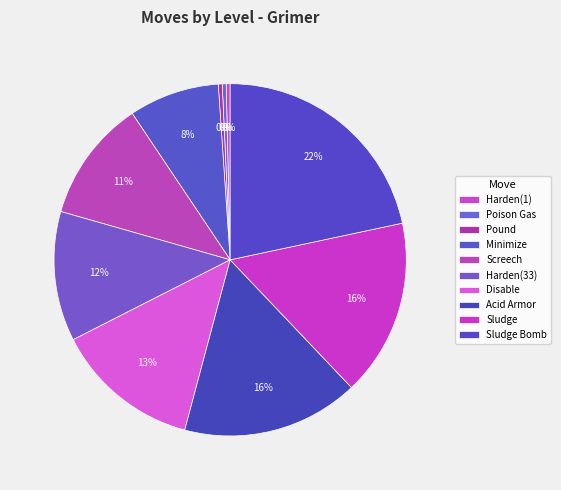

What is the largest slice in the pie chart?

Sludge Bomb